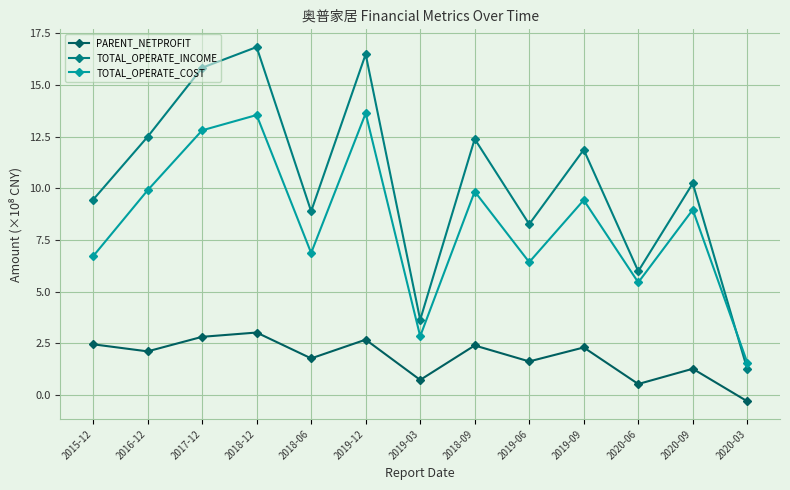

How many data points in PARENT_NETPROFIT are above 2?

7